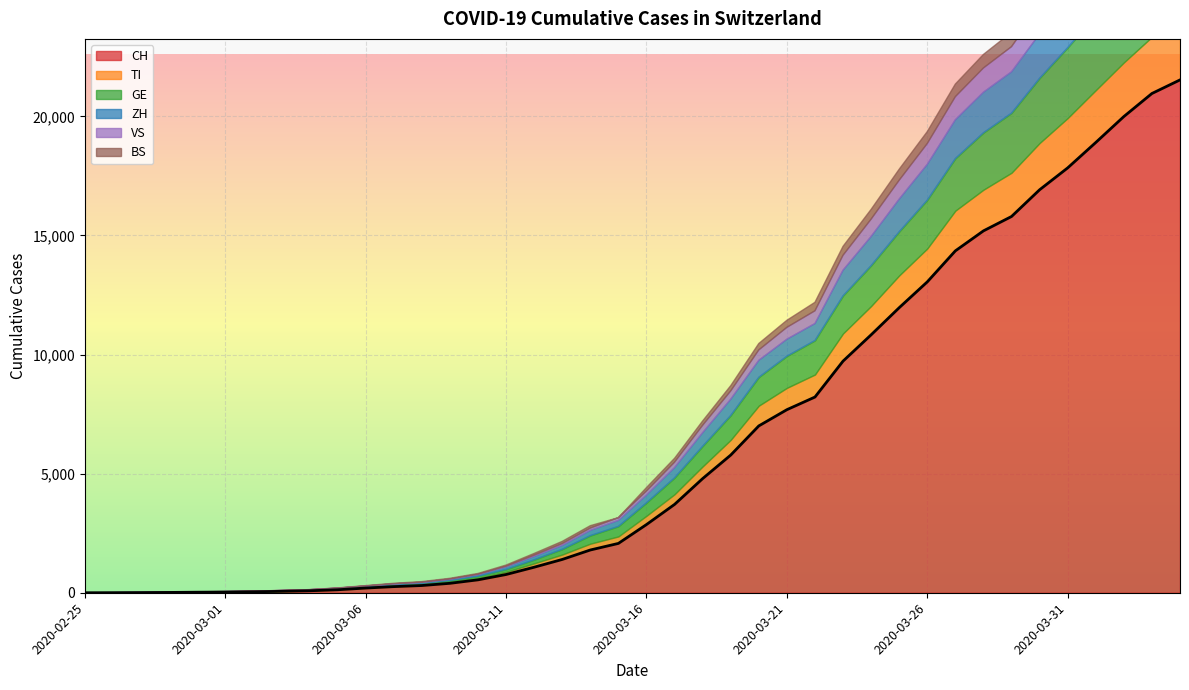

True or false: ZH and BS cross at least once.

False